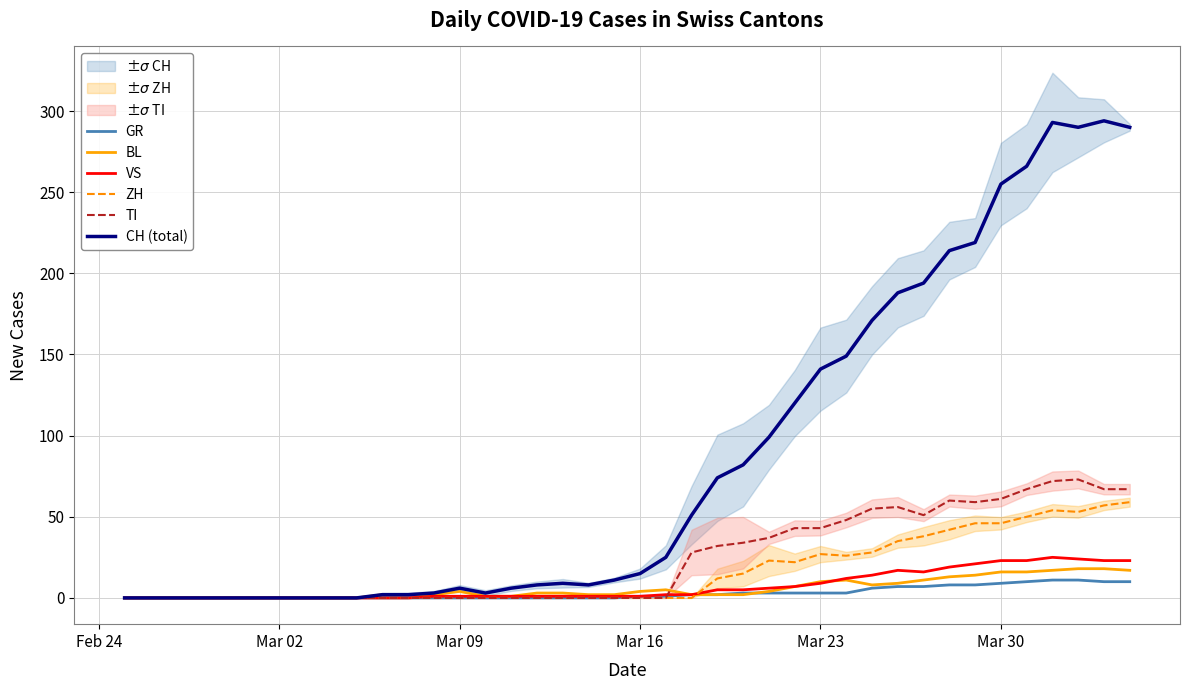

Reading left to right, extract all data points from this chart.

GR: 0	0	0	0	0	0	0	0	0	0	0	0	0	0	0	0	0	0	0	0	1	1	2	2	3	3	3	3	3	6	7	7	8	8	9	10	11	11	10	10
BL: 0	0	0	0	0	0	0	0	0	0	2	2	2	4	1	1	3	3	2	2	4	5	2	2	2	4	7	10	11	8	9	11	13	14	16	16	17	18	18	17
VS: 0	0	0	0	0	0	0	0	0	0	0	0	1	1	1	1	1	1	1	1	1	2	2	5	5	6	7	9	12	14	17	16	19	21	23	23	25	24	23	23
ZH: 0	0	0	0	0	0	0	0	0	0	0	0	0	0	0	0	0	0	0	0	0	0	0	12	15	23	22	27	26	28	35	38	42	46	46	50	54	53	57	59
TI: 0	0	0	0	0	0	0	0	0	0	0	0	0	0	0	0	0	0	0	0	0	0	28	32	34	37	43	43	48	55	56	51	60	59	61	67	72	73	67	67
CH (total): 0	0	0	0	0	0	0	0	0	0	2	2	3	6	3	6	8	9	8	11	15	25	51	74	82	99	120	141	149	171	188	194	214	219	255	266	293	290	294	290